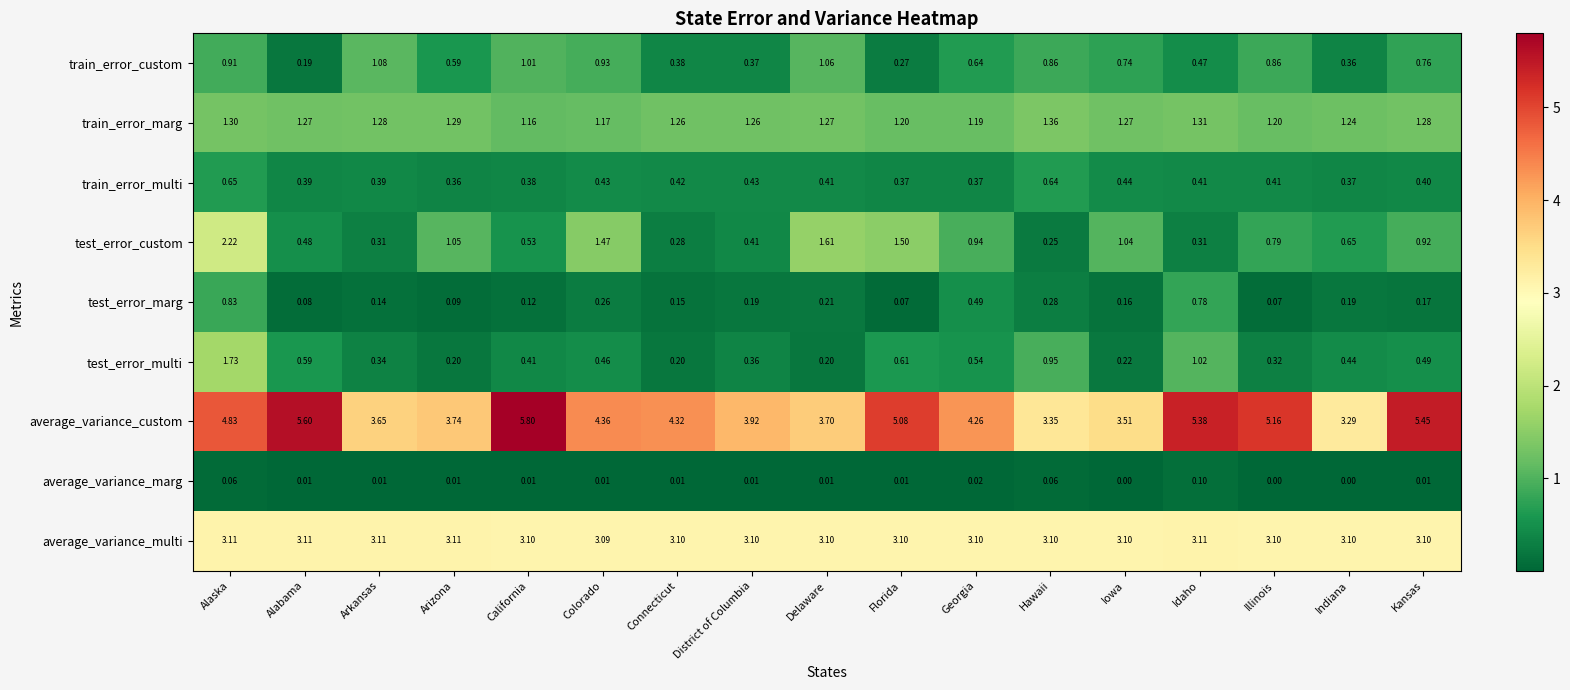

Is the value of train_error_multi at Hawaii greater than the value of average_variance_multi at District of Columbia?

No